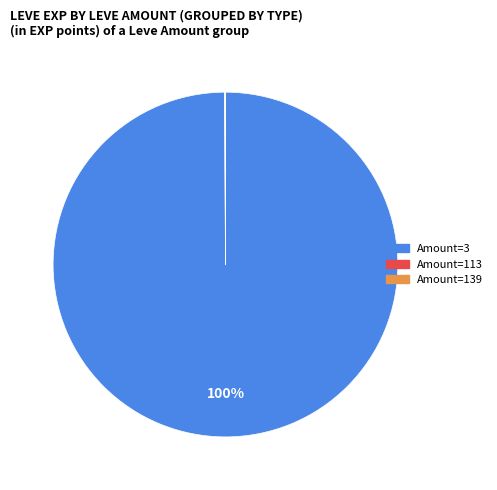

Which category accounts for the majority?

Amount=3